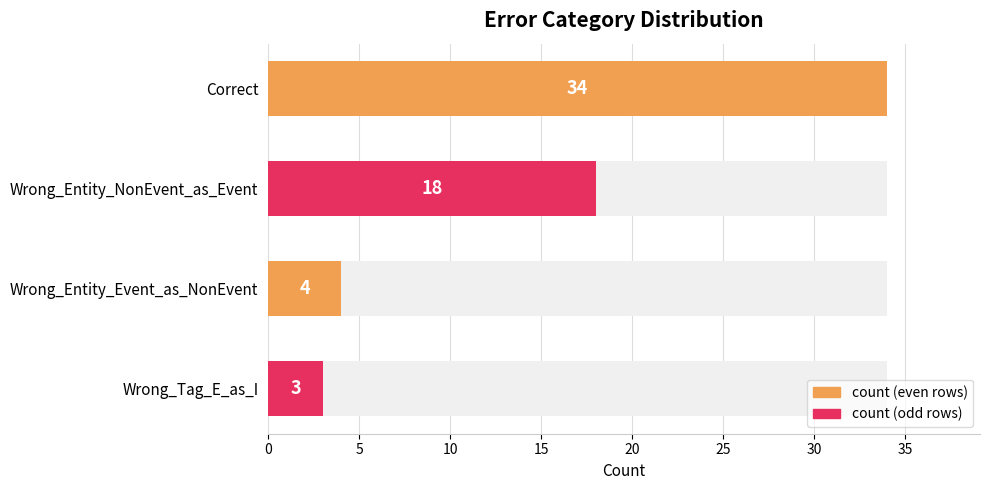

What is the difference between the second highest and minimum values?

15